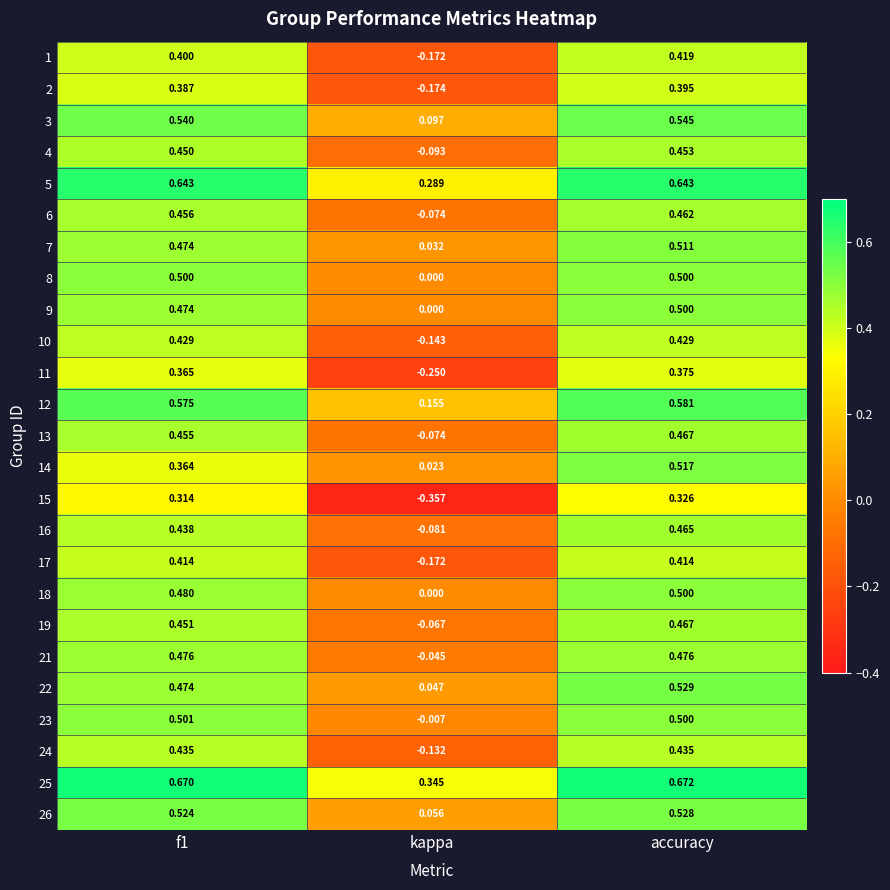

What is the total value across all series at accuracy?

12.1